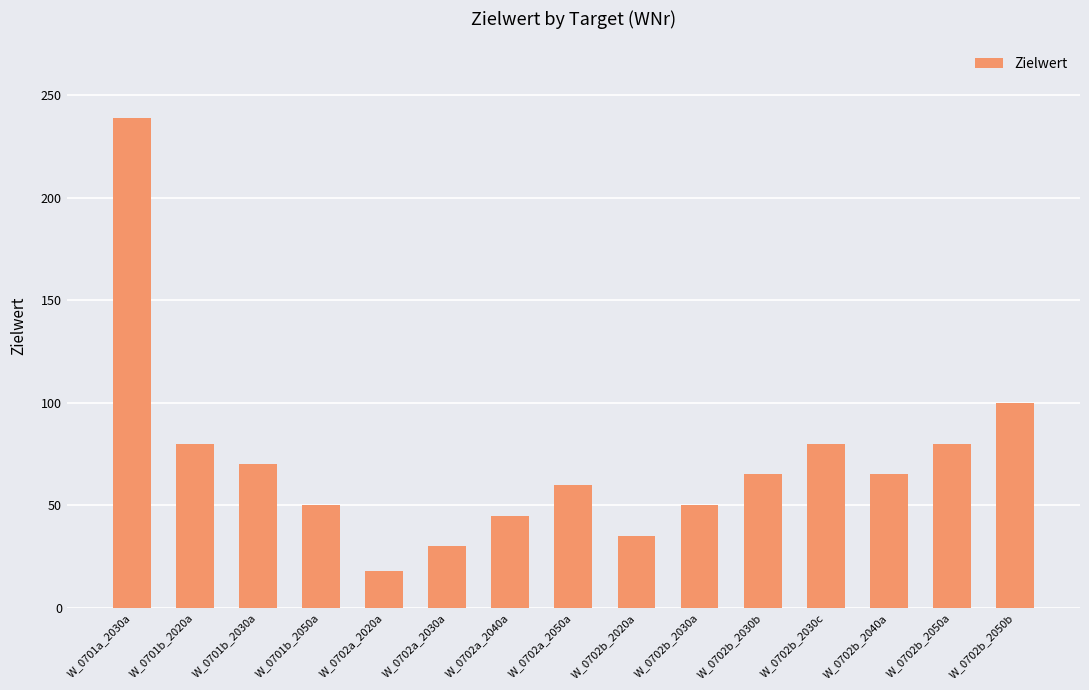

What is the ratio of the value at W_0702a_2020a to the value at W_0702a_2030a?

0.6